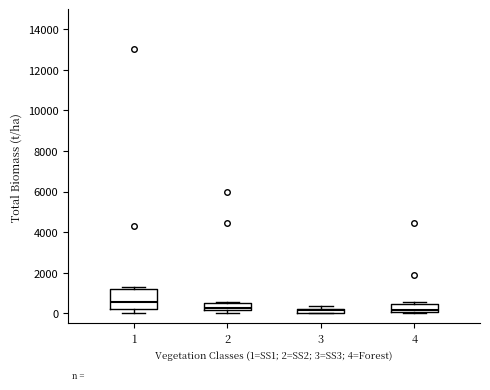

Where is the lower edge of the box at x = 4 on the y-axis? The values are not printed on the chart, so give them approximately, as read against the axis.

0